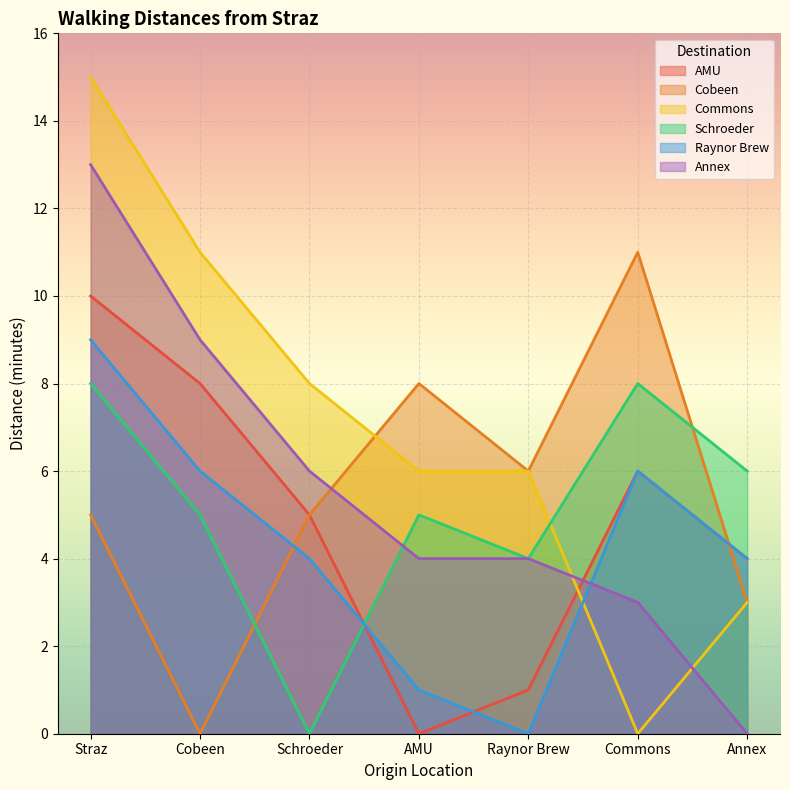

How many lines are shown in the chart?

6